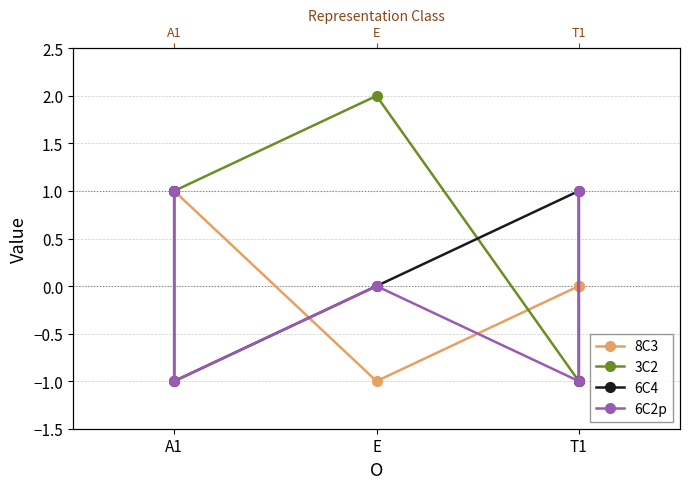

Does the chart have visible grid lines?

Yes